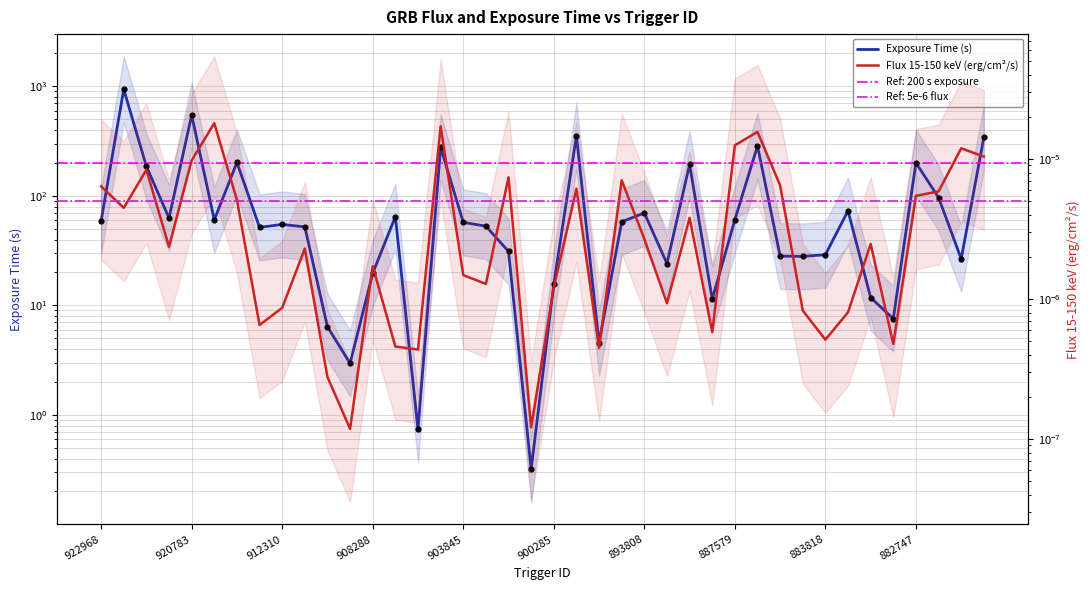

Which series has the largest total across all categories?

Exposure Time (s)